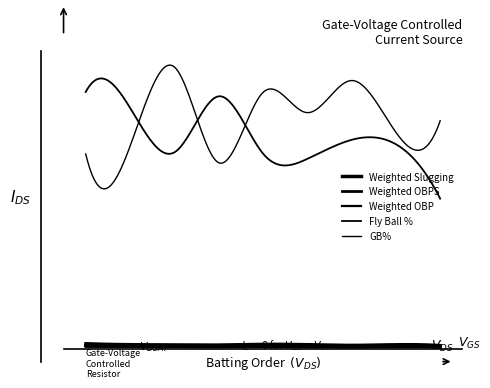

Which category has the lowest value in the Weighted Slugging series?

9